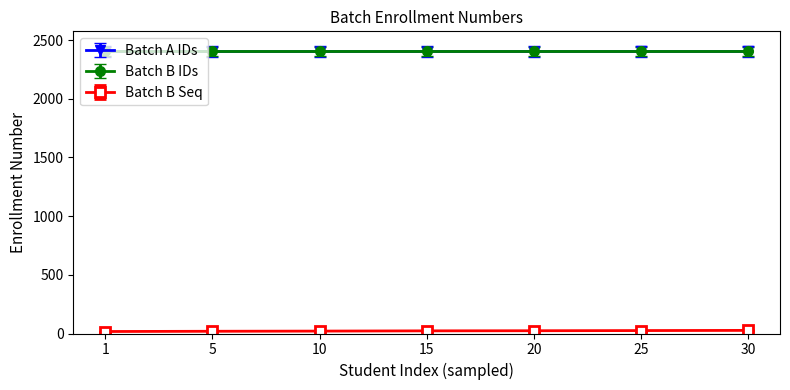

The value of Batch A IDs at 5 is 2402.6. True or false?

True